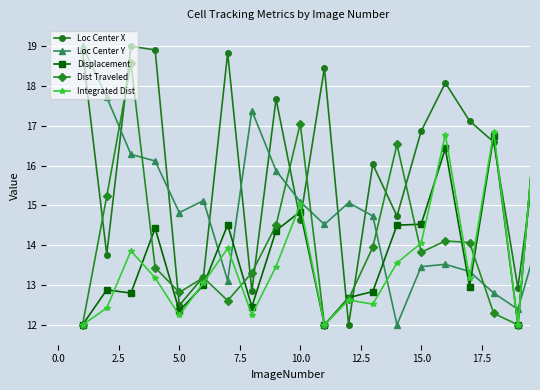

How many interior local peaks does the Loc Center Y series have?

4